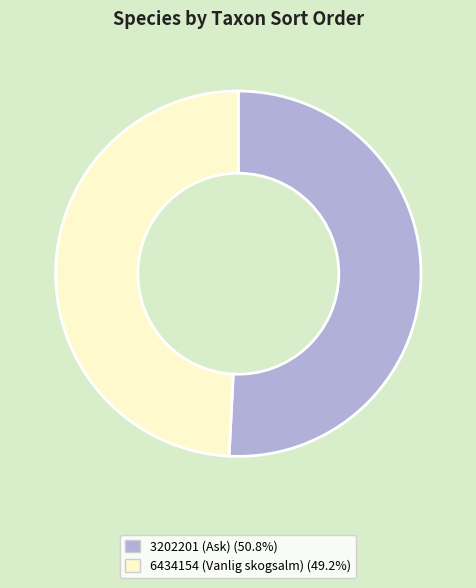

How many slices are in this pie chart?

2